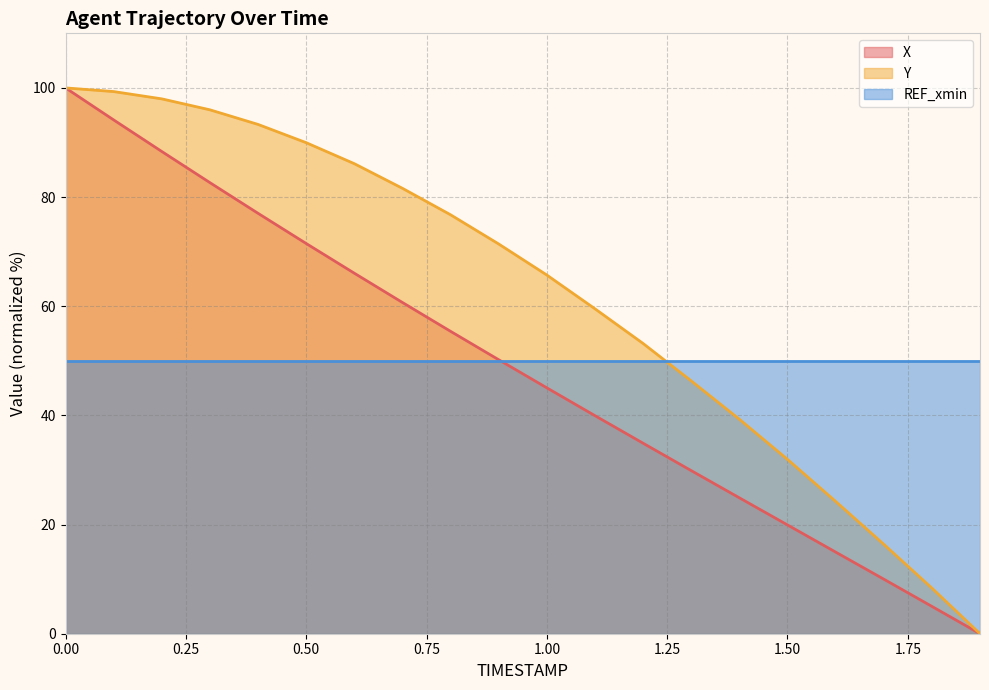

True or false: Y has a value of 71.4 at 0.9.

True